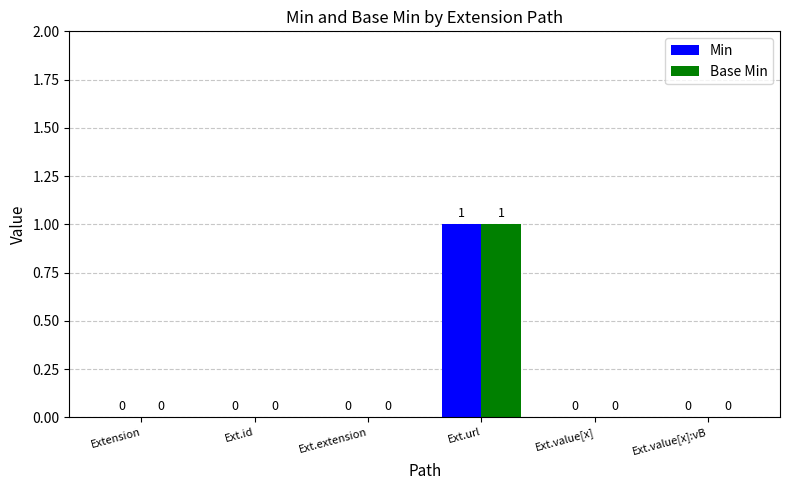

How many positive values does the Base Min series have?

1